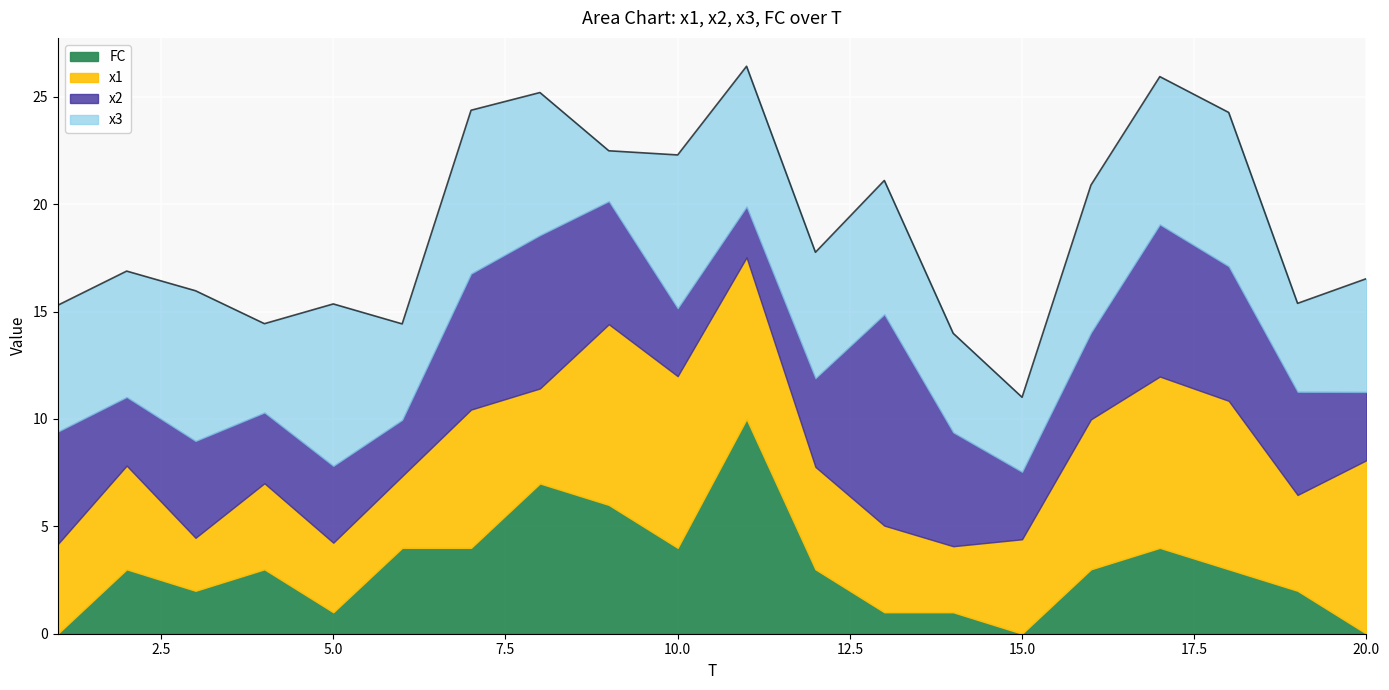

Rank the categories by FC value from lowest to highest.

1, 15, 20, 5, 13, 14, 3, 19, 2, 4, 12, 16, 18, 6, 7, 10, 17, 9, 8, 11